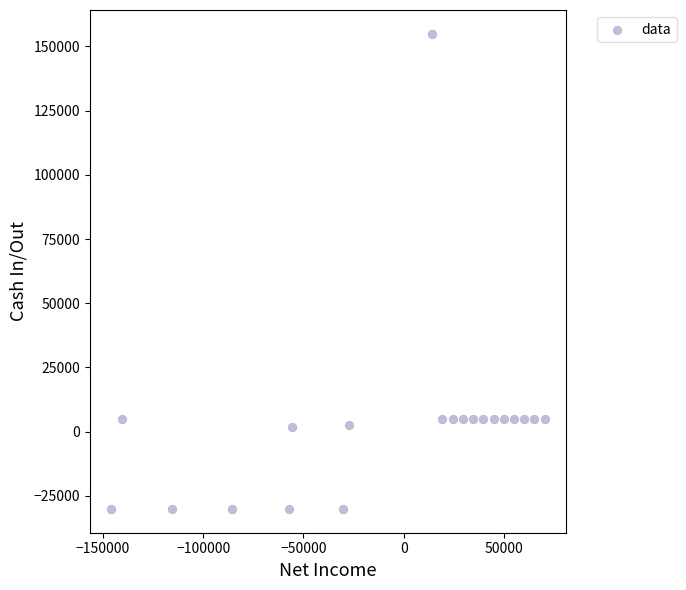

What is the range of Y values (max minus min)?

184985.5